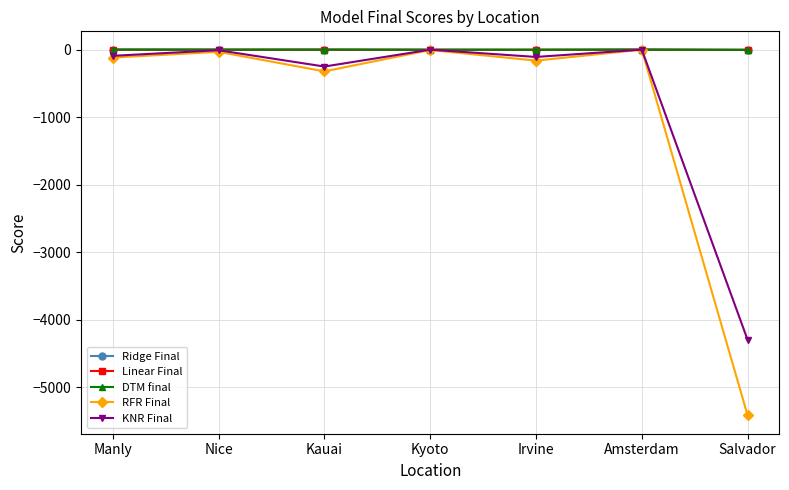

Which series changed the most between Nice and Irvine?

RFR Final